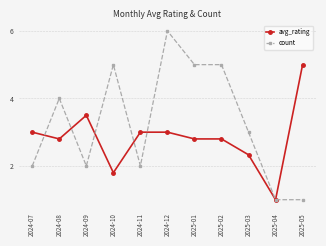

What is the label of the 10th point from the left?

2025-04